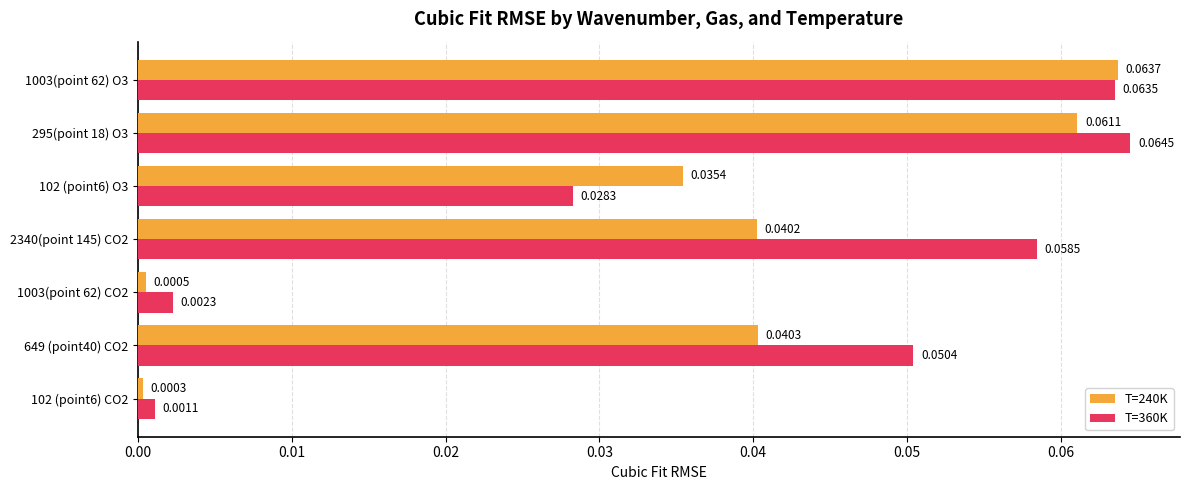

Which series has the largest total across all categories?

T=360K